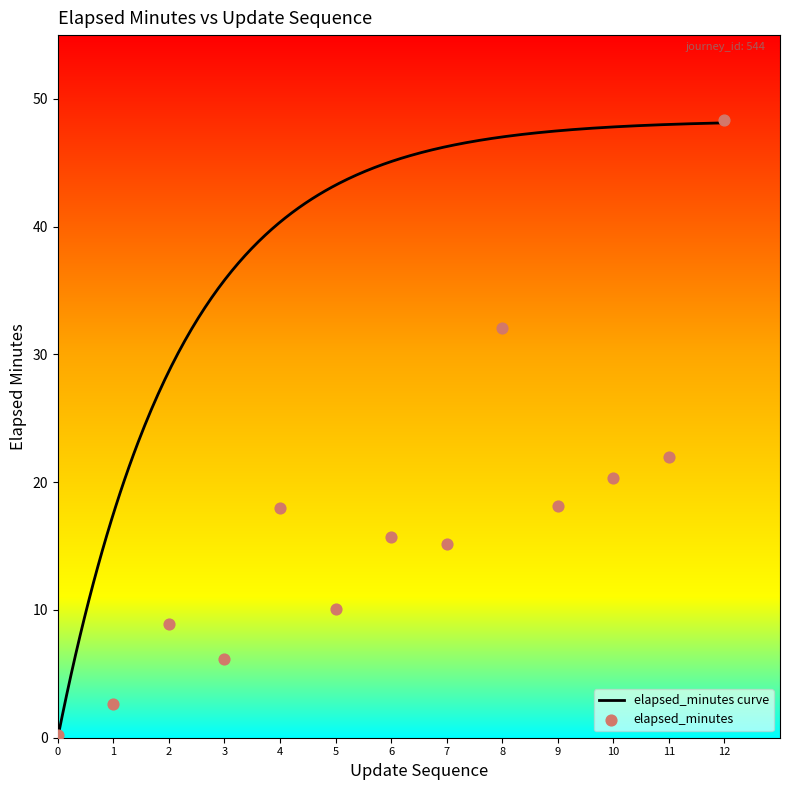

What is the change in value from 4 to 7?

-2.8